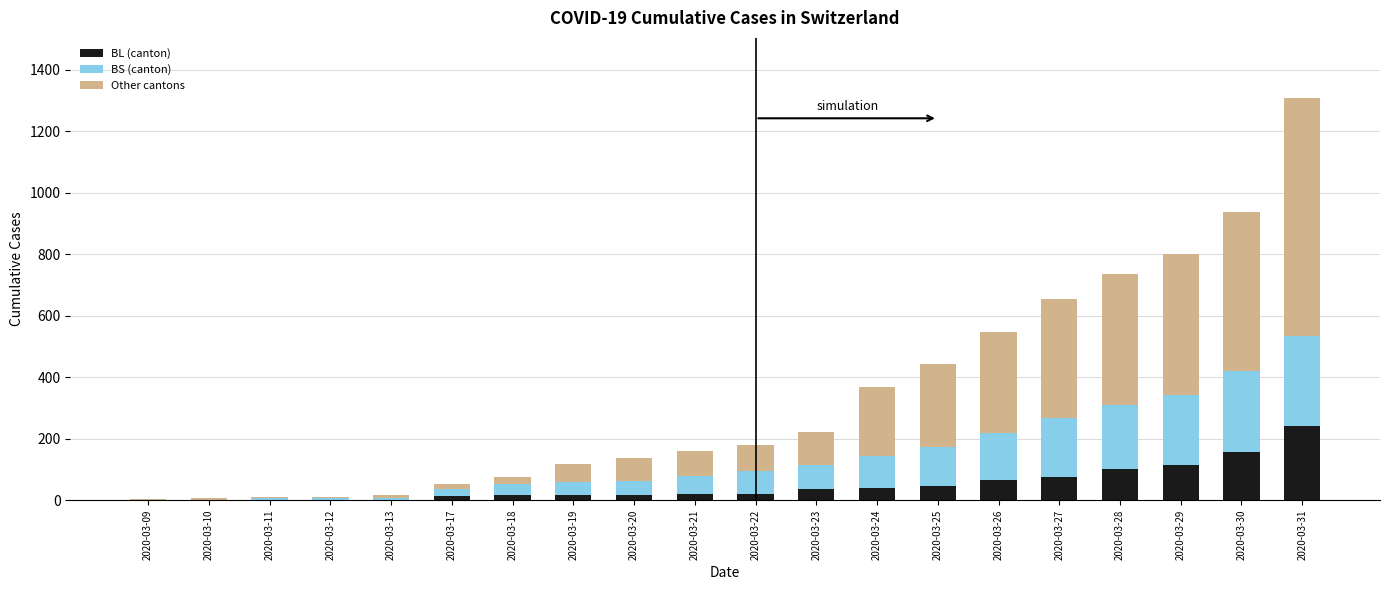

How many series are shown in this chart?

3